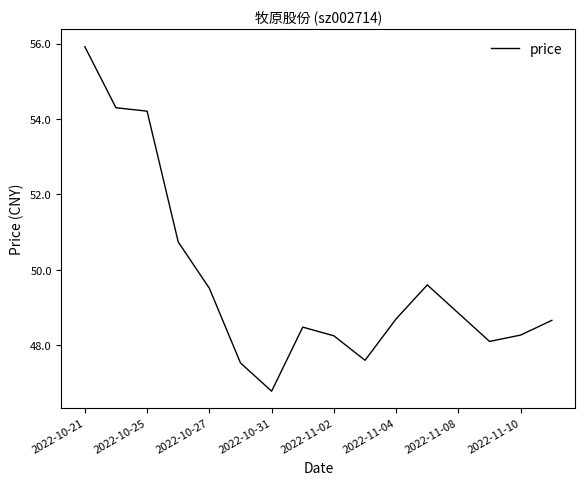

How many lines are shown in the chart?

1